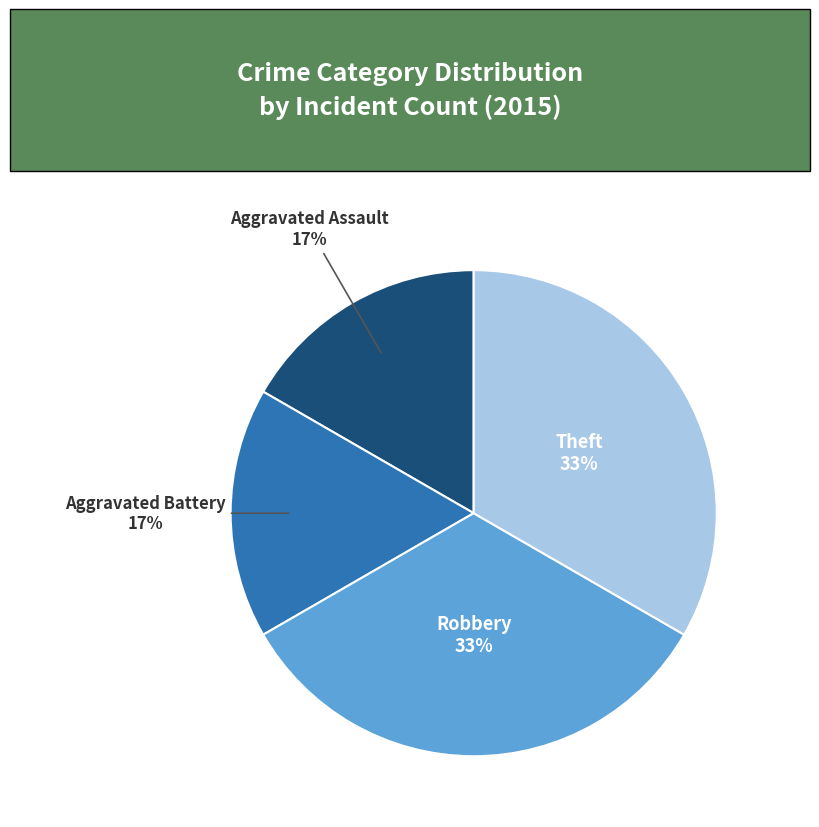

Does any single category account for the majority?

No